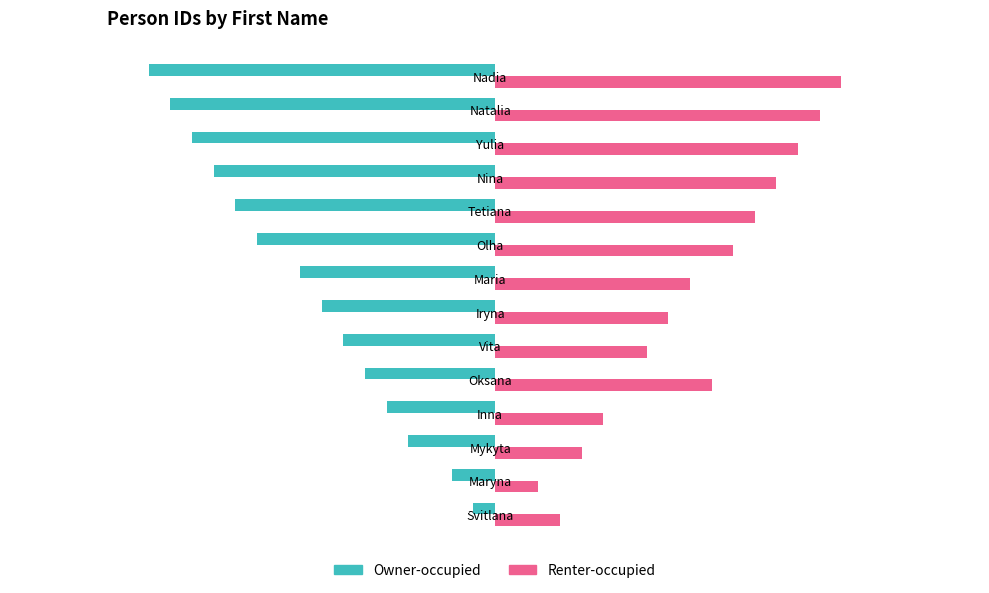

List the series in order of their overall mean, lowest first.

Owner-occupied, Renter-occupied